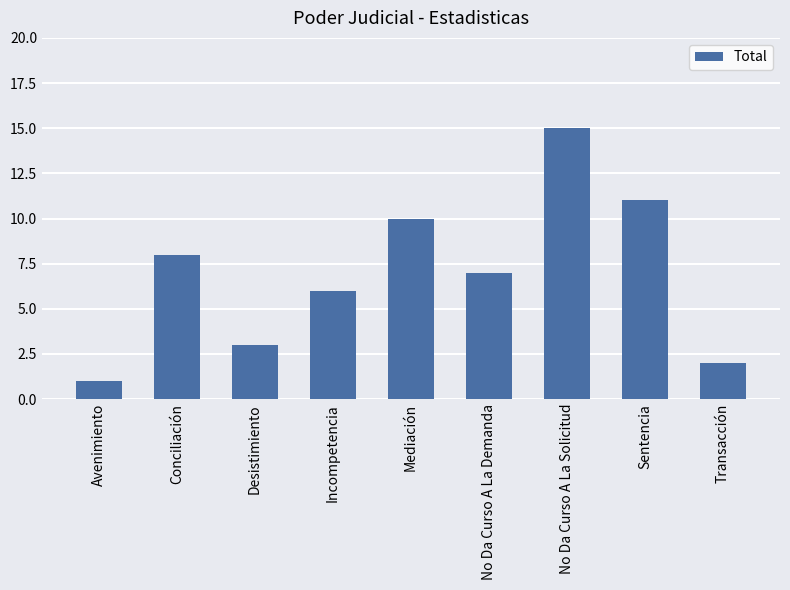

Are the bars horizontal?

No